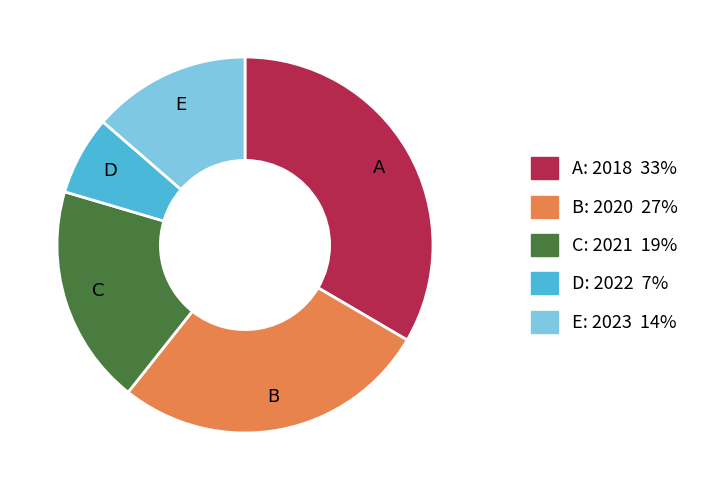

Is there any slice that represents more than half of the pie?

No